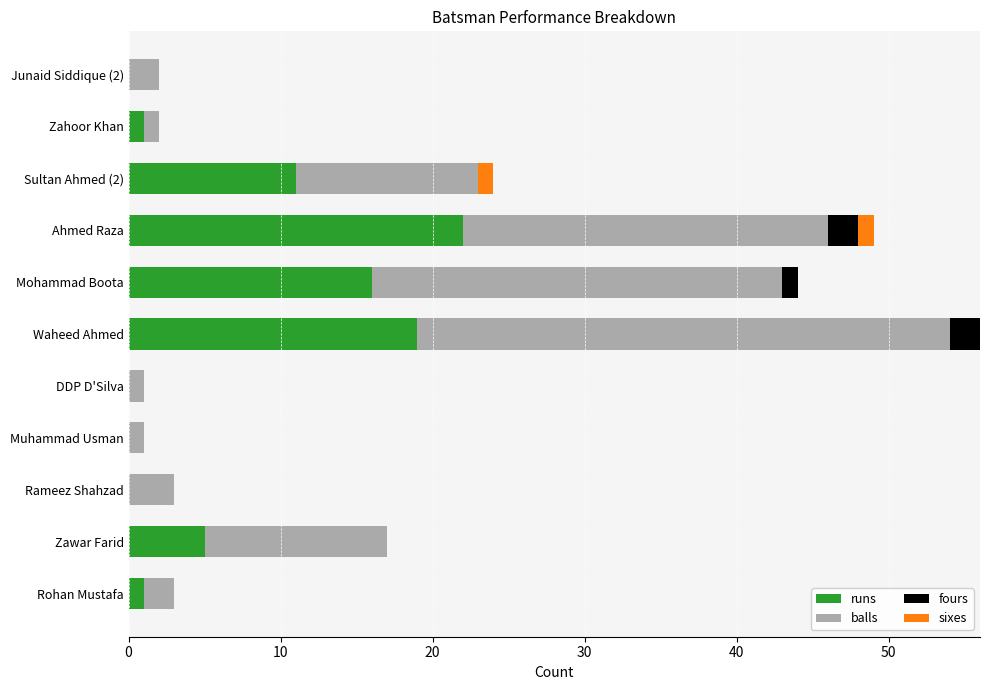

At which category is the sum across all series the highest?

Waheed Ahmed